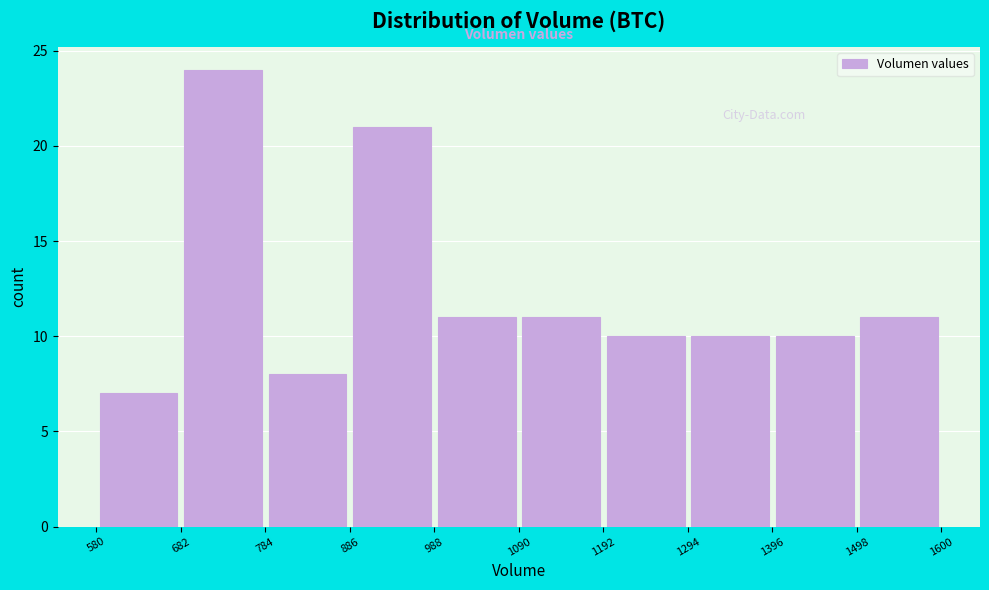

Reading left to right, list every bar in this chart as the range it spans on the x-axis followed by its height. The values are not printed on the chart, so give them approximately, as read against the axis.

580 to 682: 7
682 to 784: 24
784 to 886: 8
886 to 988: 21
988 to 1090: 11
1090 to 1192: 11
1192 to 1294: 10
1294 to 1396: 10
1396 to 1498: 10
1498 to 1600: 11